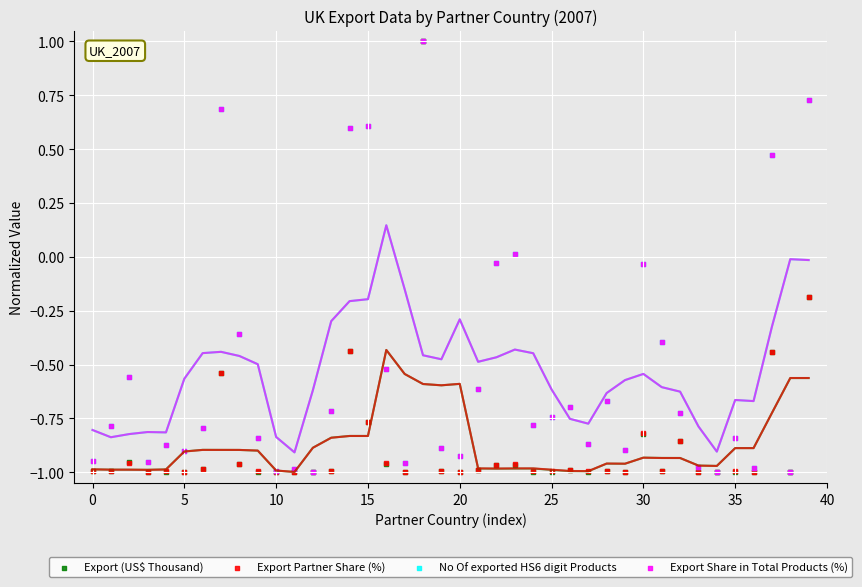

Which series has the largest Y range (max minus min)?

Export (US$ Thousand)